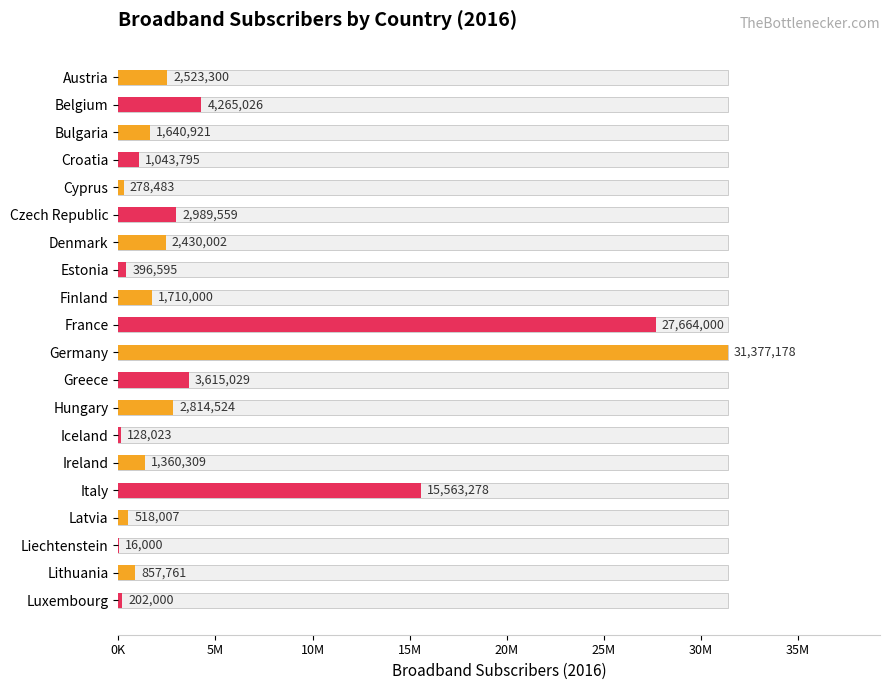

Count the number of data series in this chart.

1